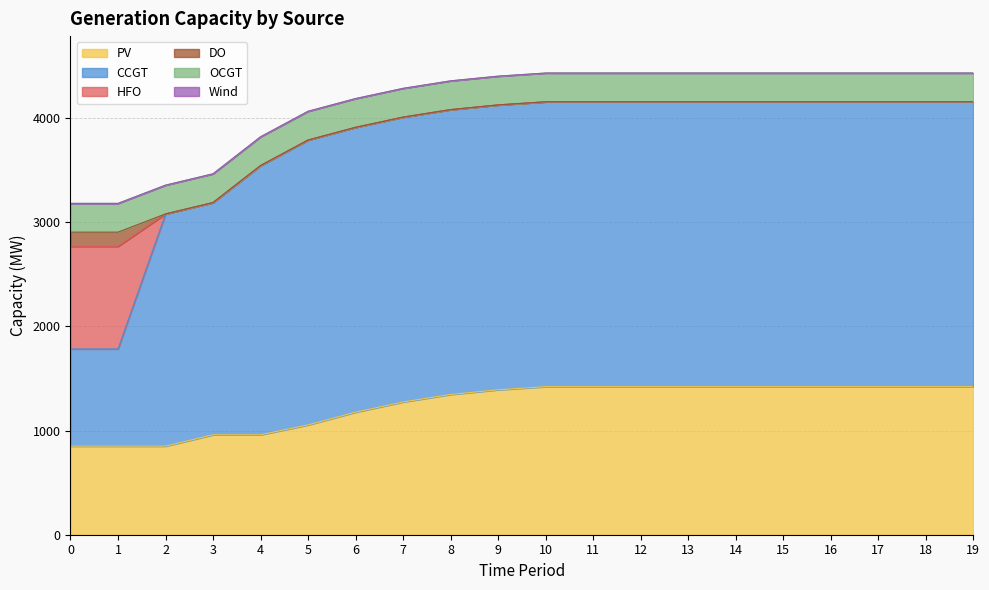

What is the difference between the CCGT values at 5 and 1?

1801